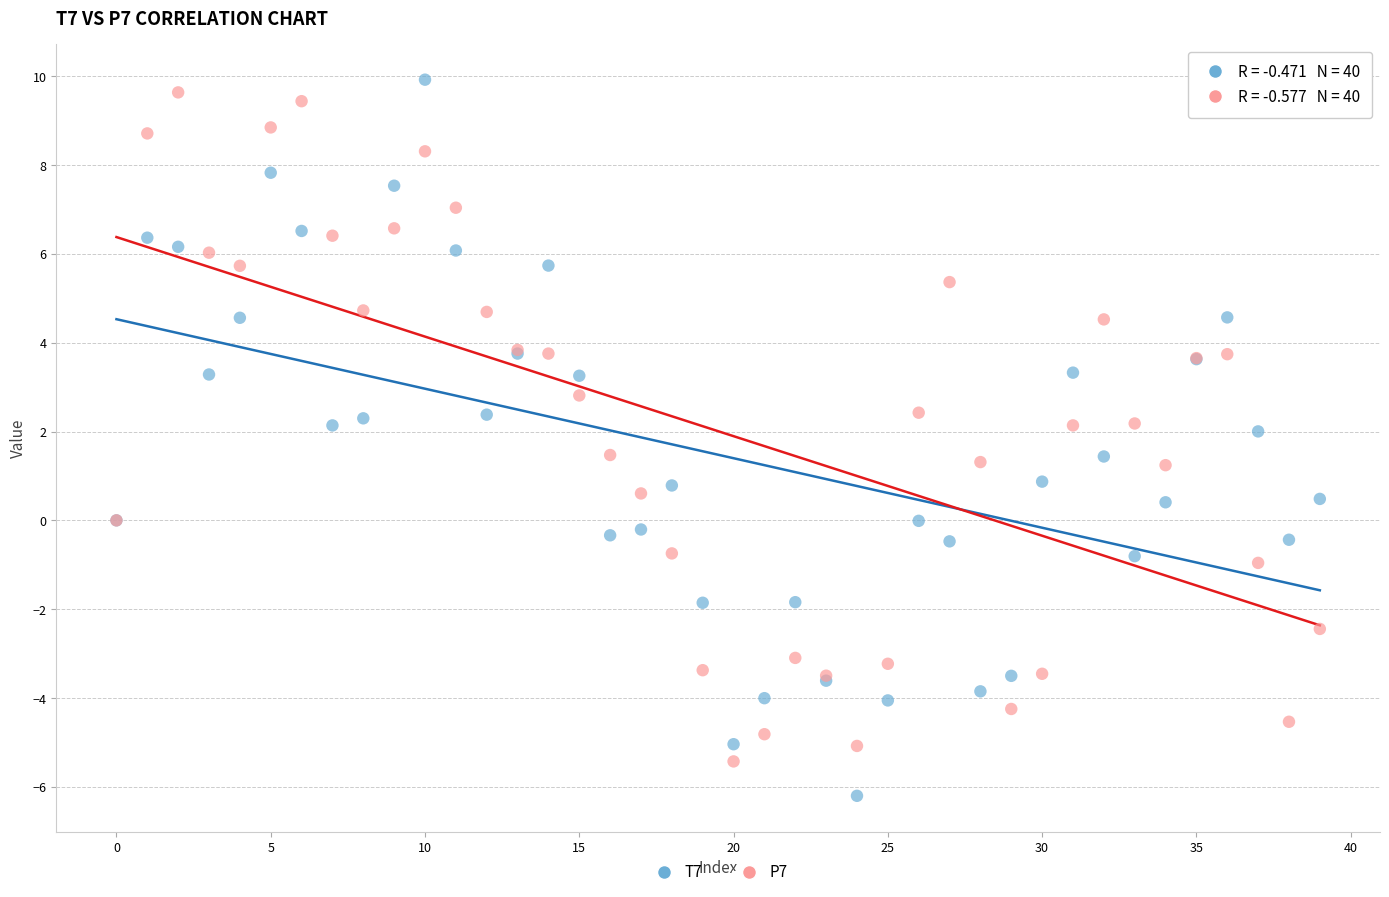

Which series contains the lowest Y value?

T7